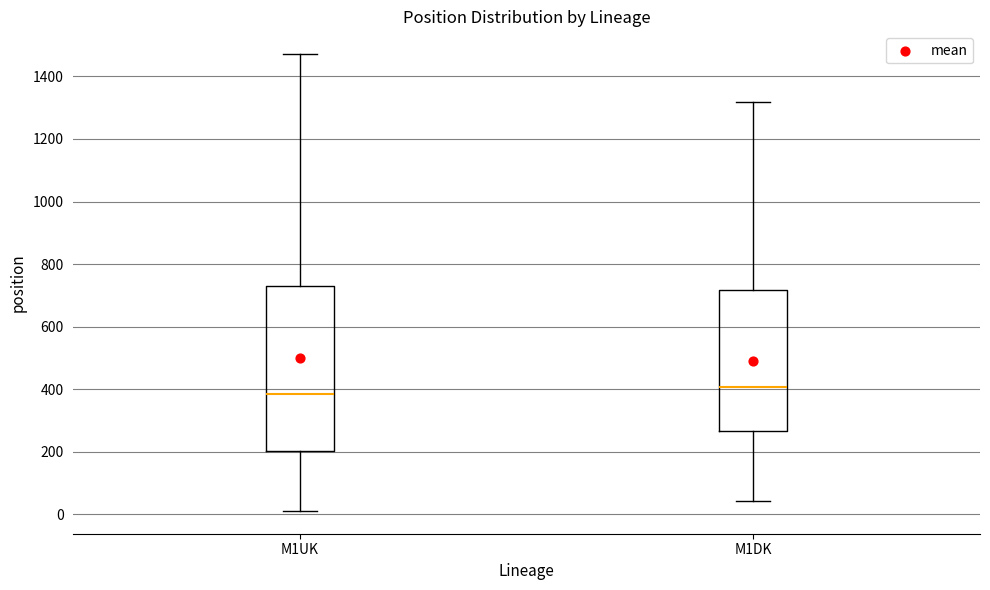

Which box has the highest median line?

M1DK